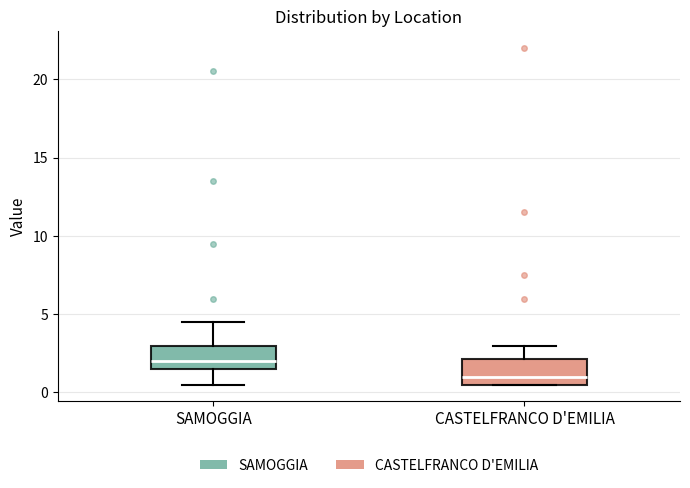

Reading left to right, transcribe this box plot: for each box, give where its median line is, the range the box spans, and where its two whiskers end, as read against the y-axis. The values are not printed on the chart, so give them approximately, as read against the axis.

SAMOGGIA: median 2.0, box 1.5 to 3.0, whiskers 0.5 to 4.5
CASTELFRANCO D'EMILIA: median 1.0, box 0.5 to 2.0, whiskers 0.5 to 3.0